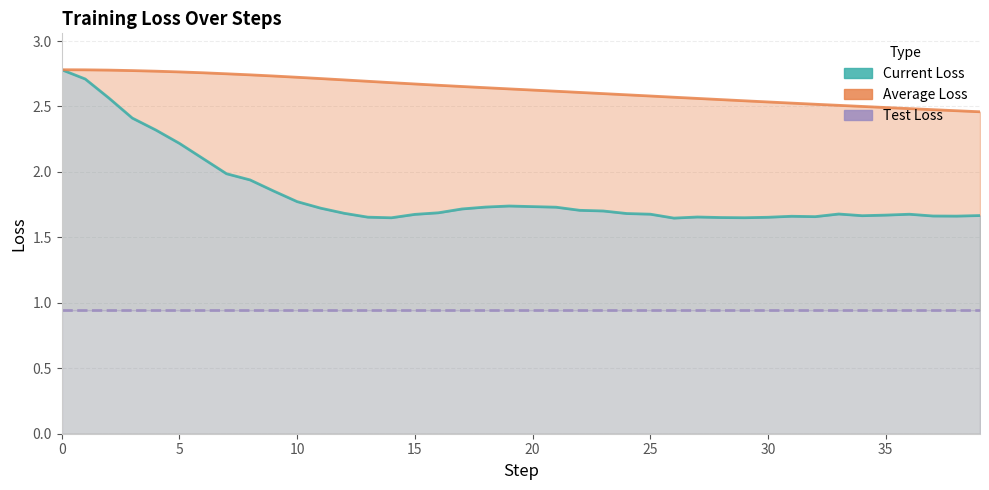

Between 22 and 5, which is larger?

5